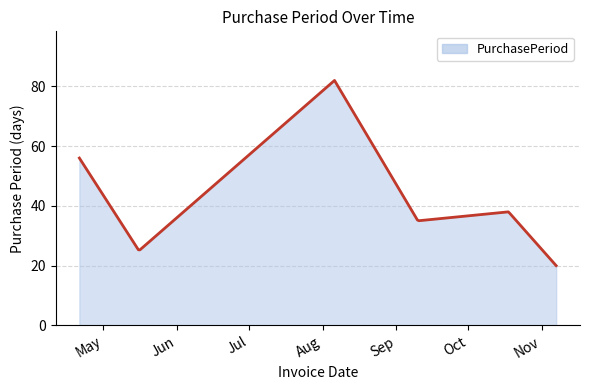

How many interior local valleys (lower than both neighbors) does the data have?

2